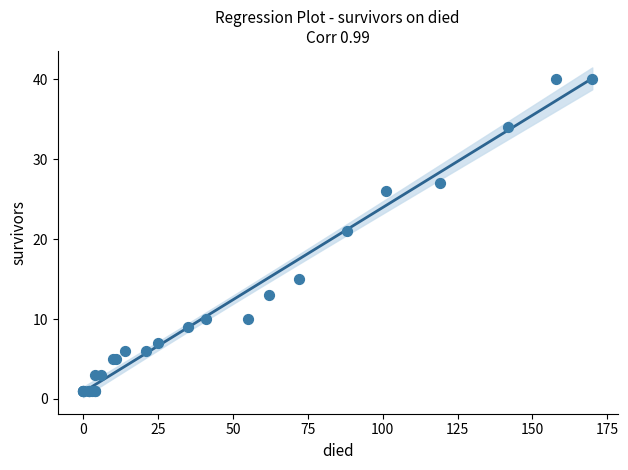

What Y value in the scatter plot is closest to 20?

21